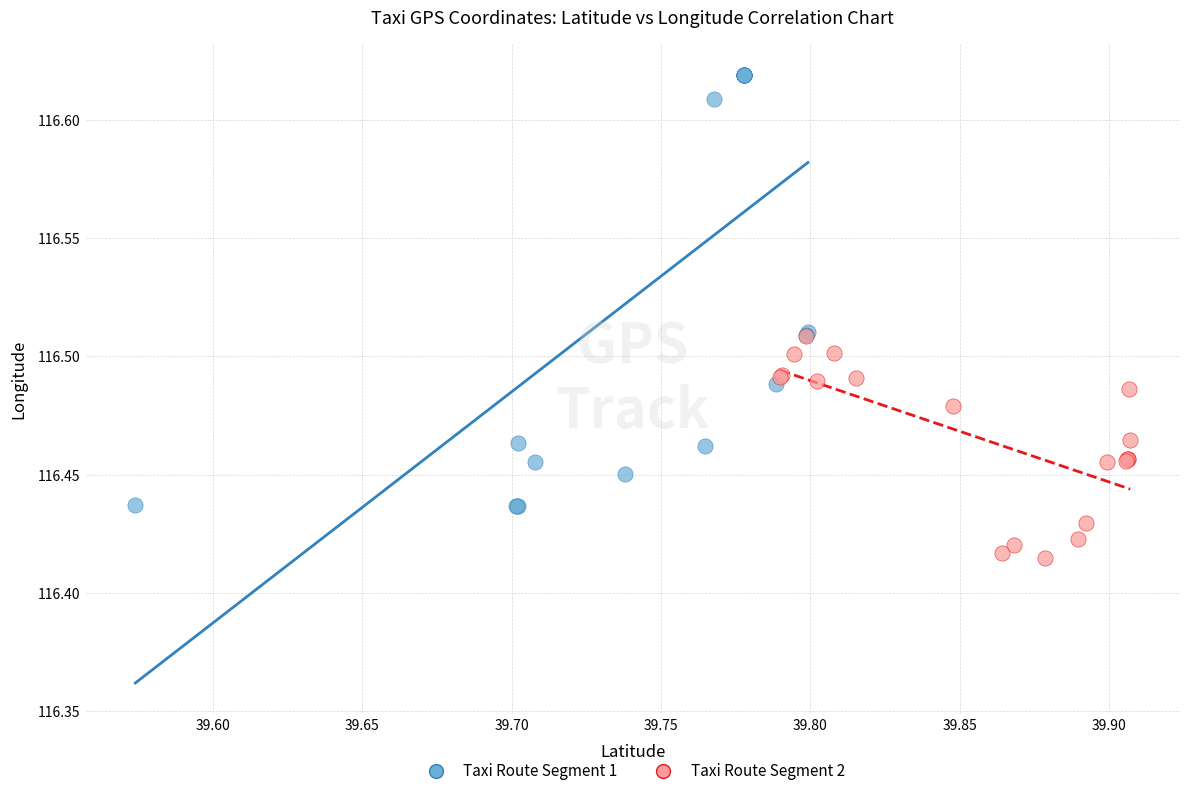

Which series has the widest spread of Y values?

Taxi Route Segment 1